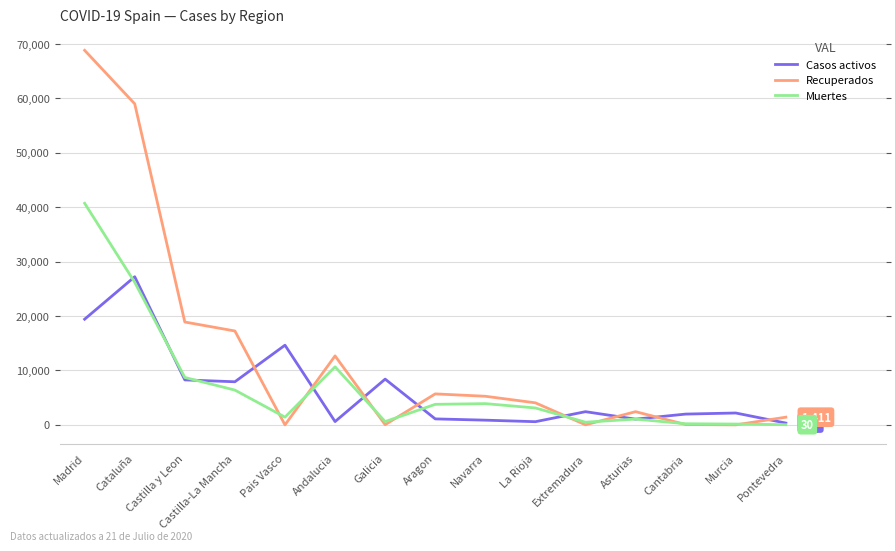

Which series has the largest total across all categories?

Recuperados